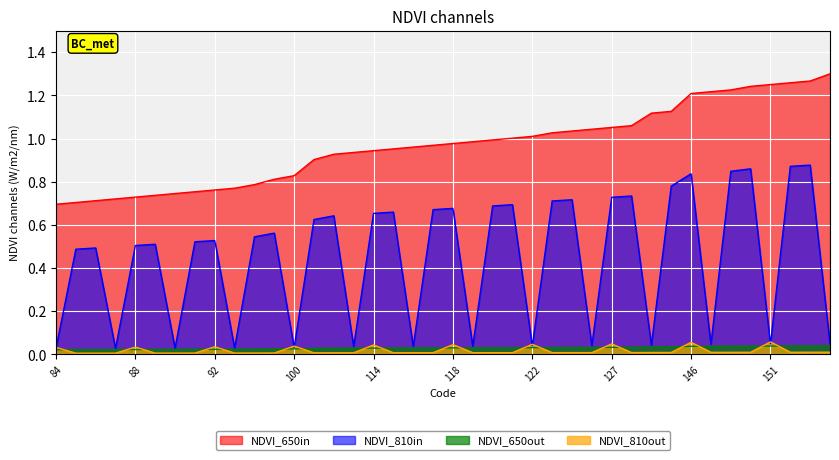

List the labels in order of value, smallest first.

84, 85, 86, 87, 88, 89, 90, 91, 92, 93, 95, 98, 100, 109, 112, 113, 114, 115, 116, 117, 118, 119, 120, 121, 122, 124, 125, 126, 127, 128, 135, 136, 146, 147, 148, 150, 151, 152, 153, 157